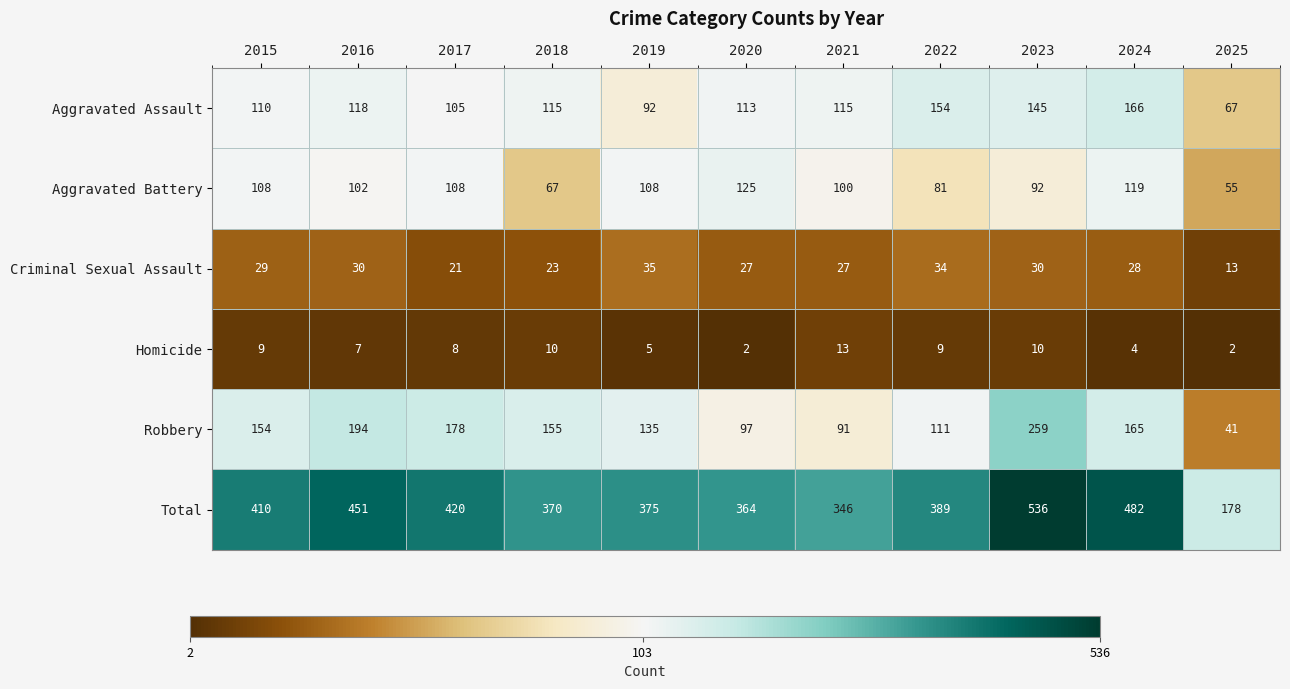

Which series has the widest spread of values?

Total